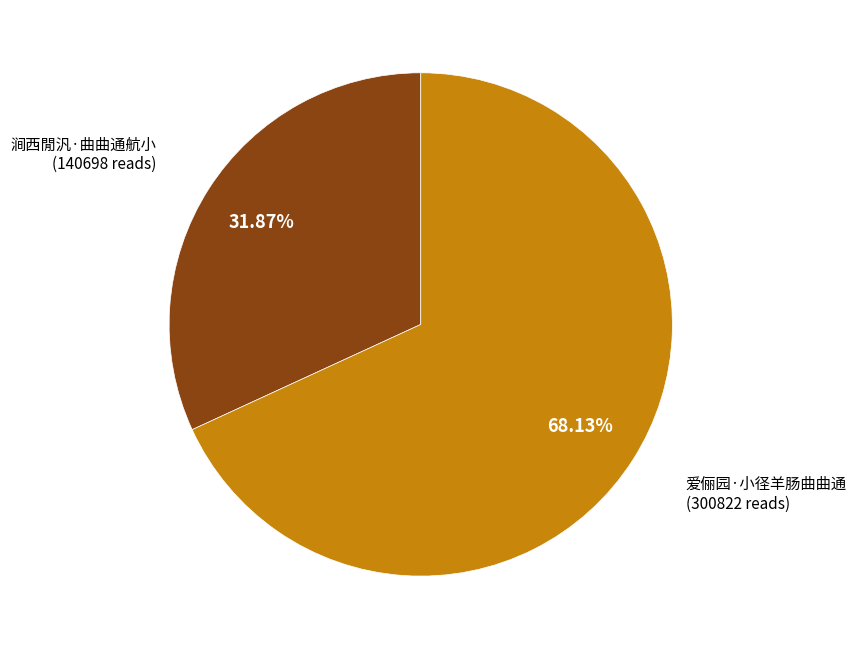

Which slice is the smallest?

涧西閒汎·曲曲通航小